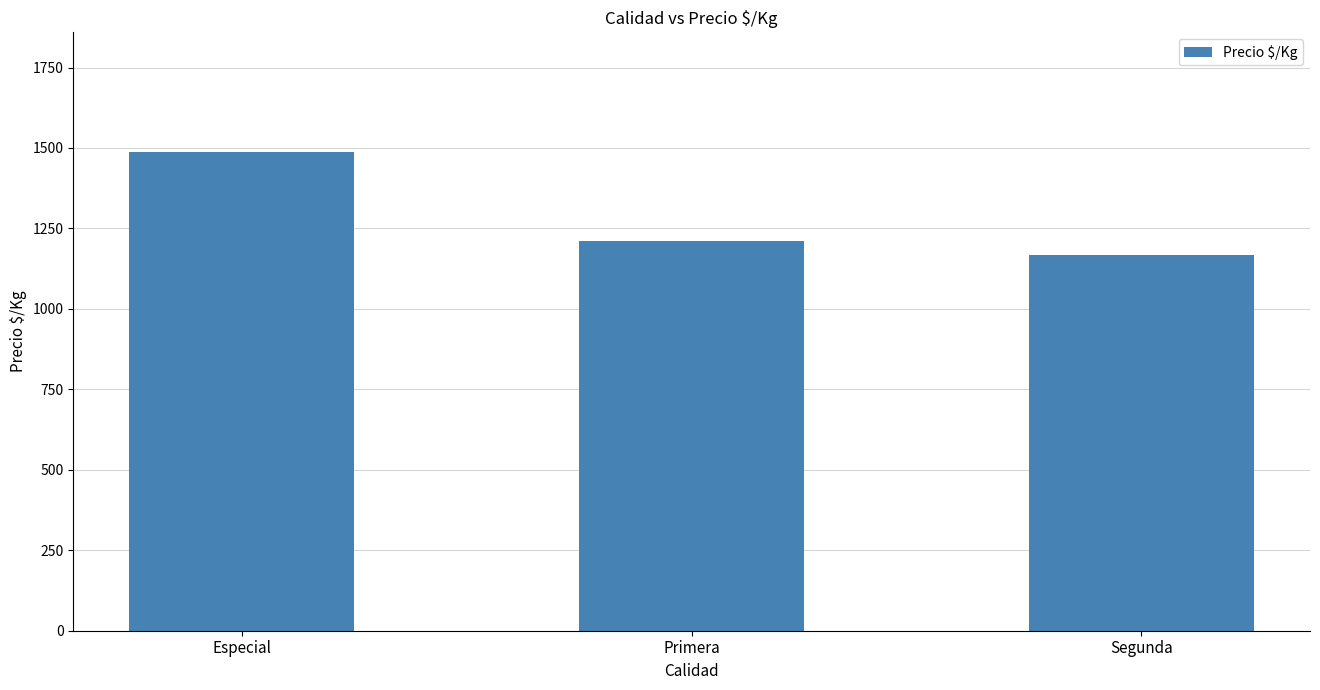

Rank the categories by value from highest to lowest.

Especial, Primera, Segunda